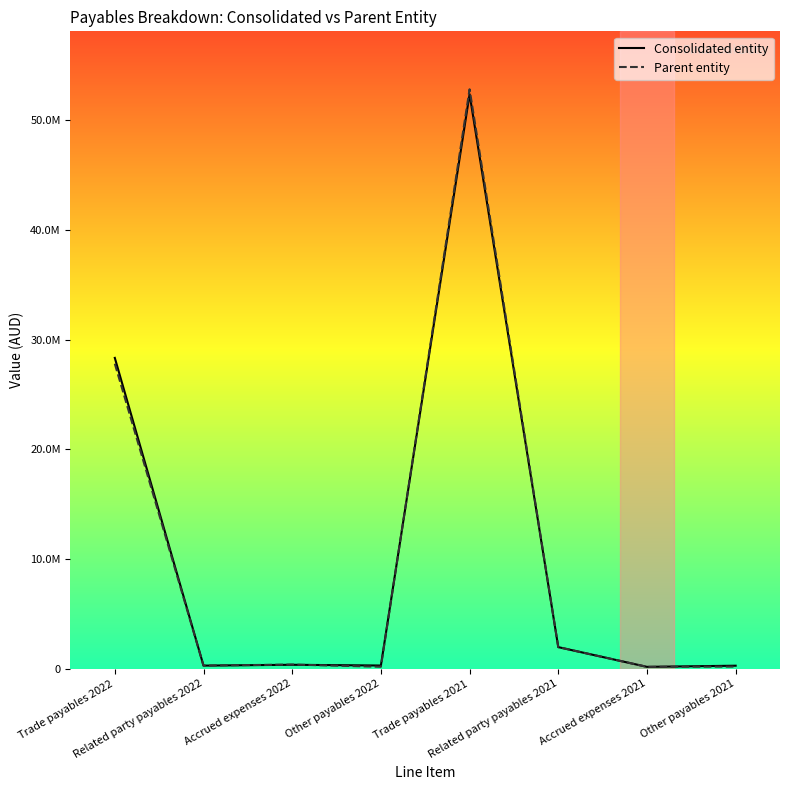

How many intersections are there between Consolidated entity and Parent entity?

2